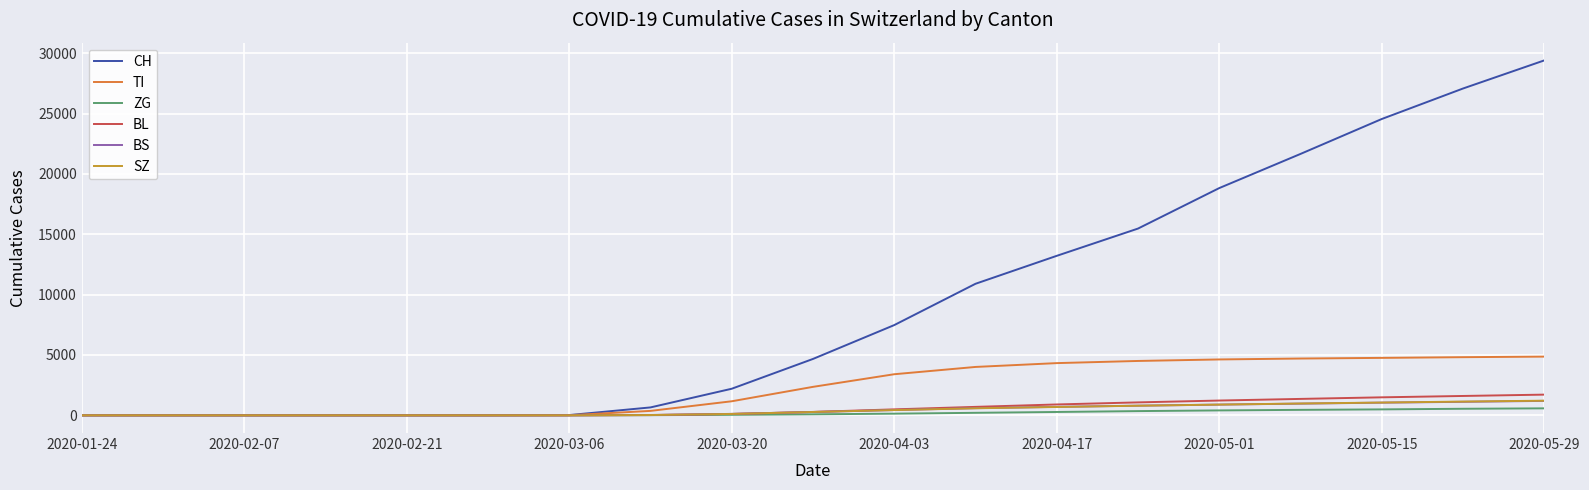

What is the greatest value displayed?

29407